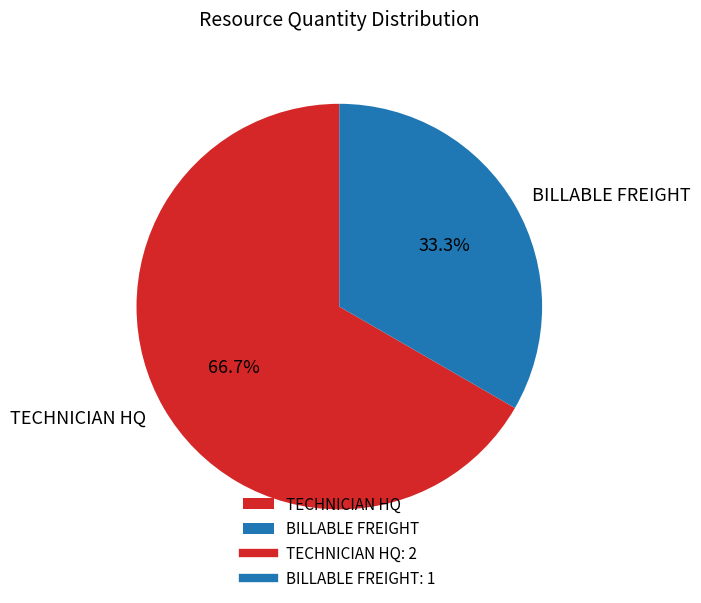

Count the number of slices in the pie.

2